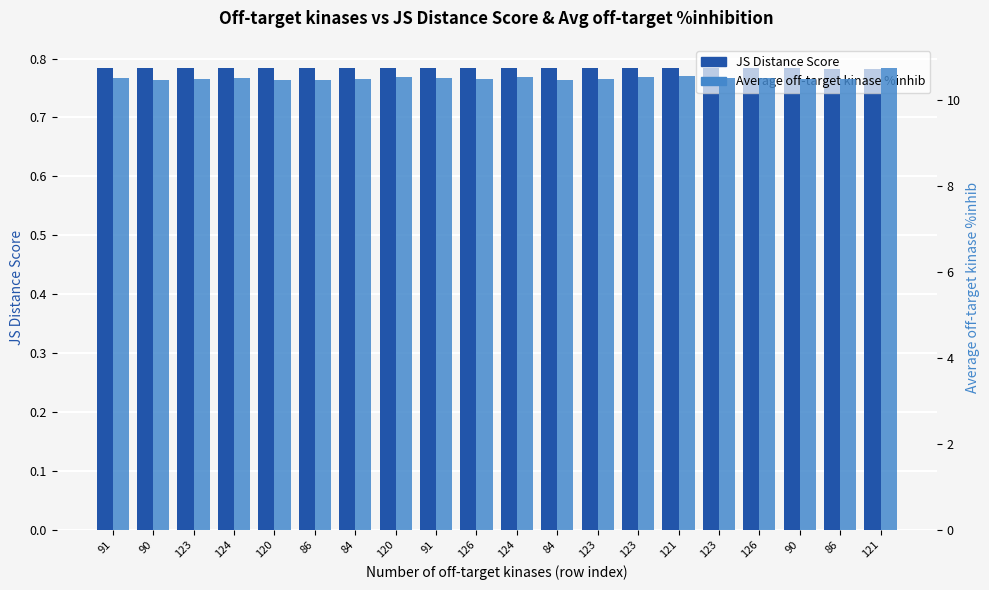

What is the sum of the Average off-target kinase %inhib values at 123 and 91?

21.0